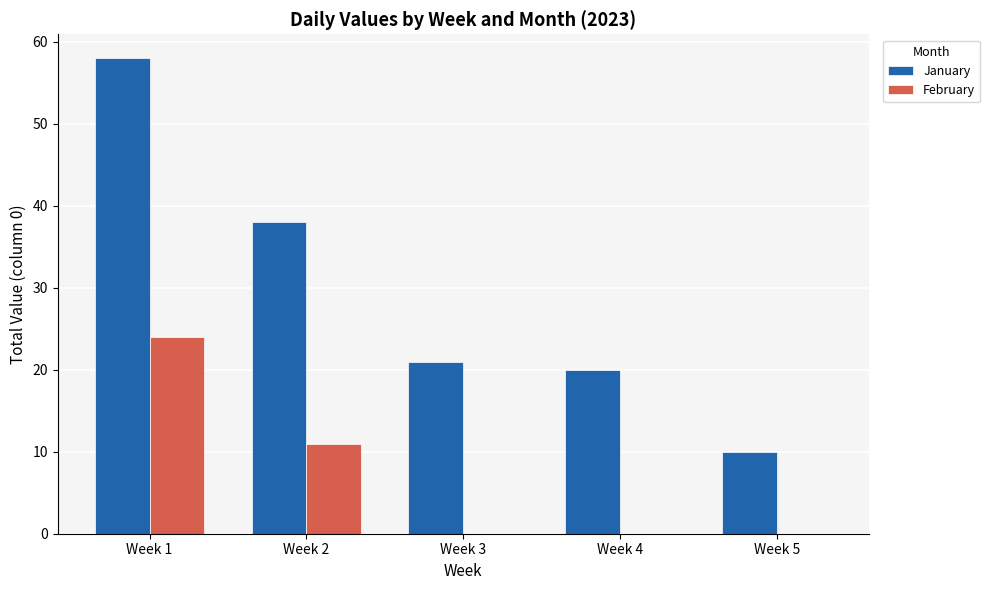

Is the value of February at Week 5 greater than the value of January at Week 3?

No